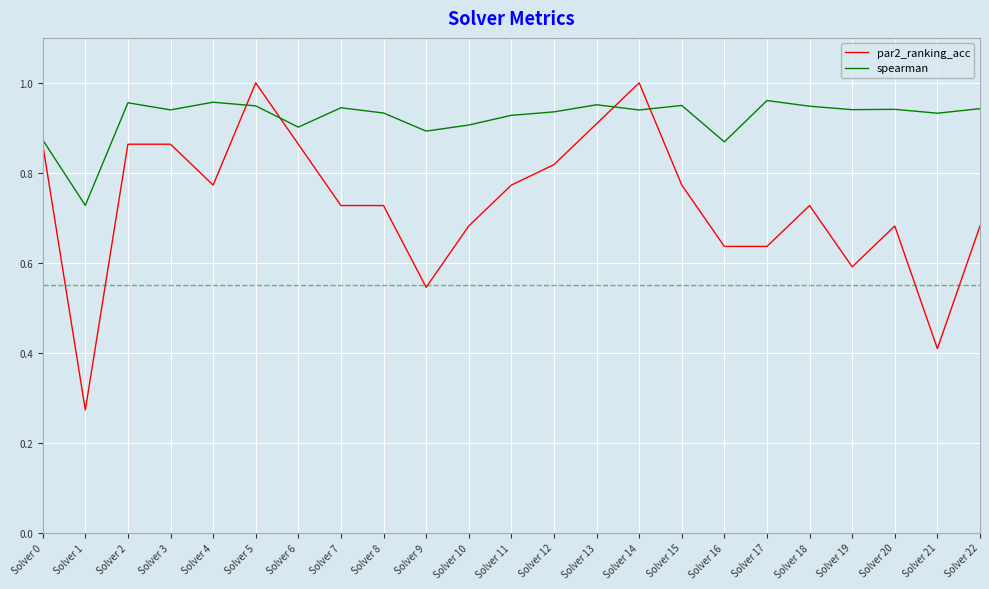

At how many categories does at least one series exceed 0?

23